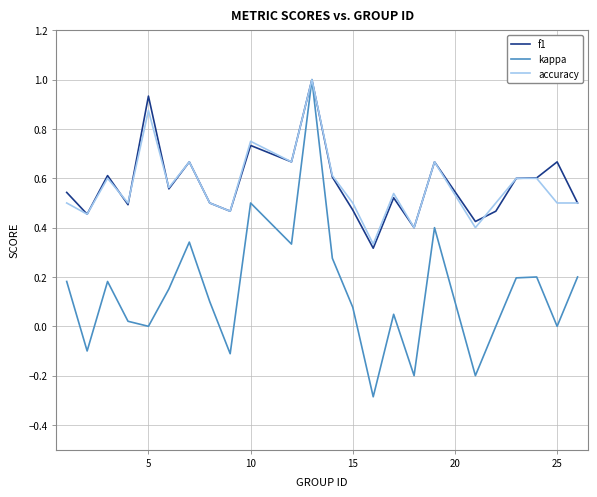

Which series has the widest spread of values?

kappa